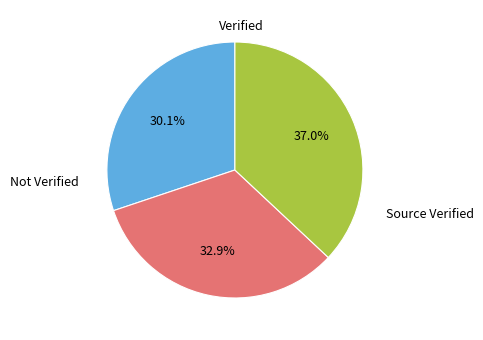

Does any single category account for the majority?

No